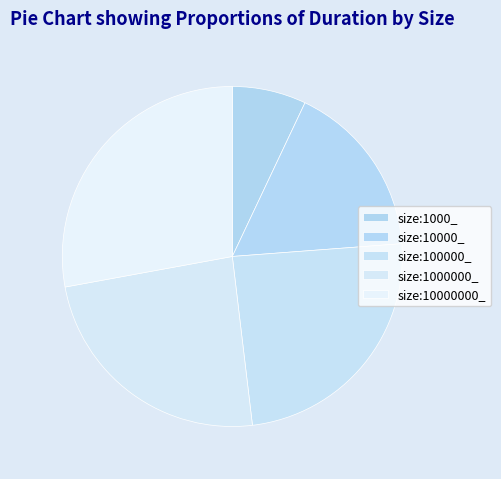

How much of the chart is everything except size:10000000_?

72.4%